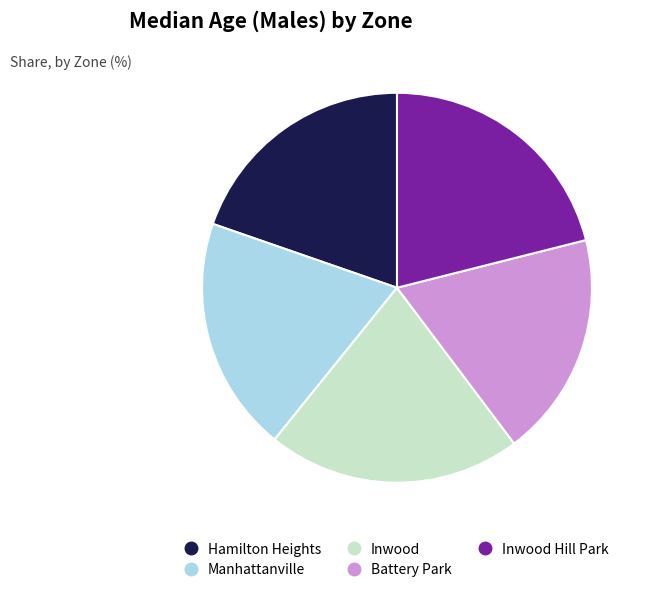

Is there any slice that represents more than half of the pie?

No